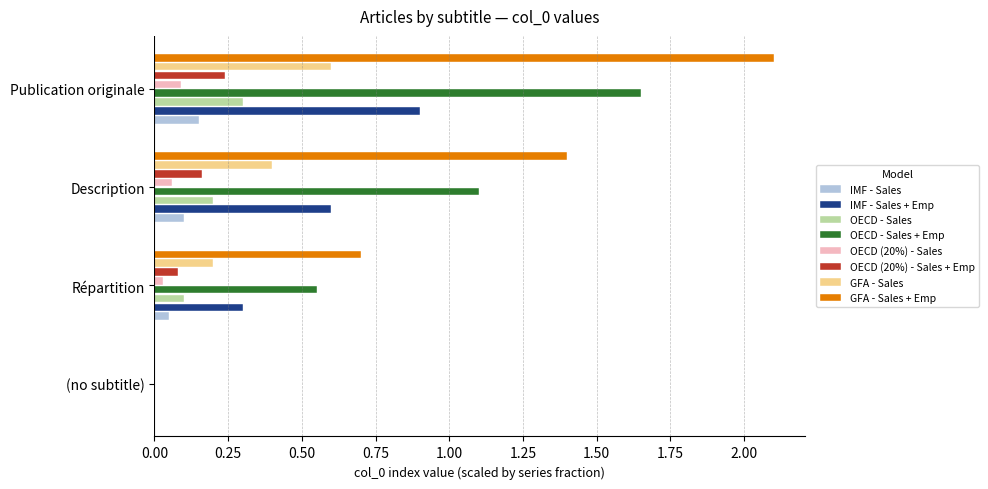

Is it true that IMF - Sales + Emp equals -2 at Publication originale?

False